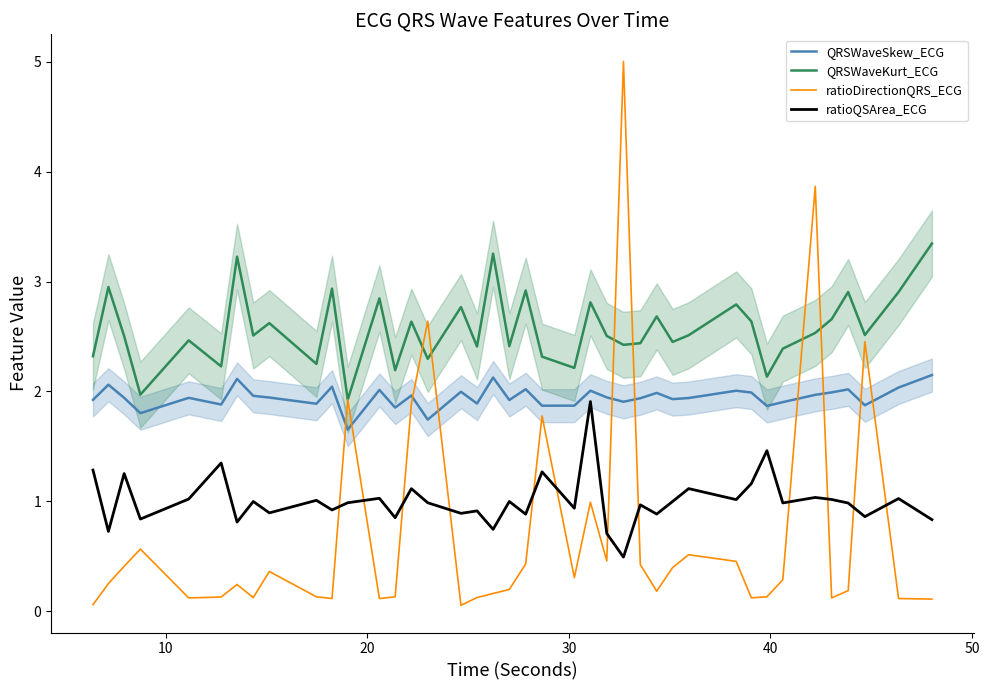

True or false: QRSWaveSkew_ECG and QRSWaveKurt_ECG cross at least once.

False